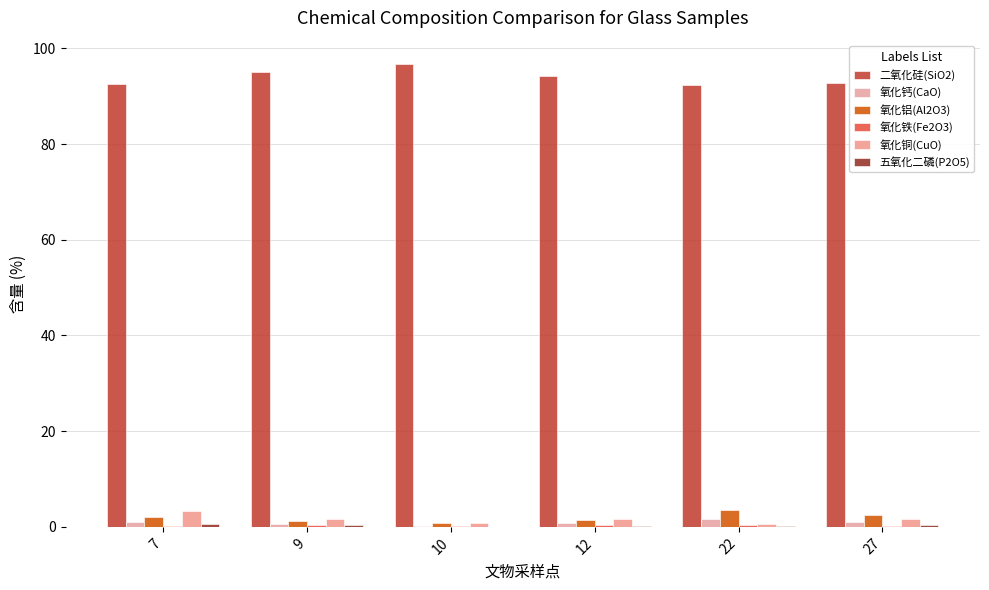

Does the chart contain stacked bars?

No